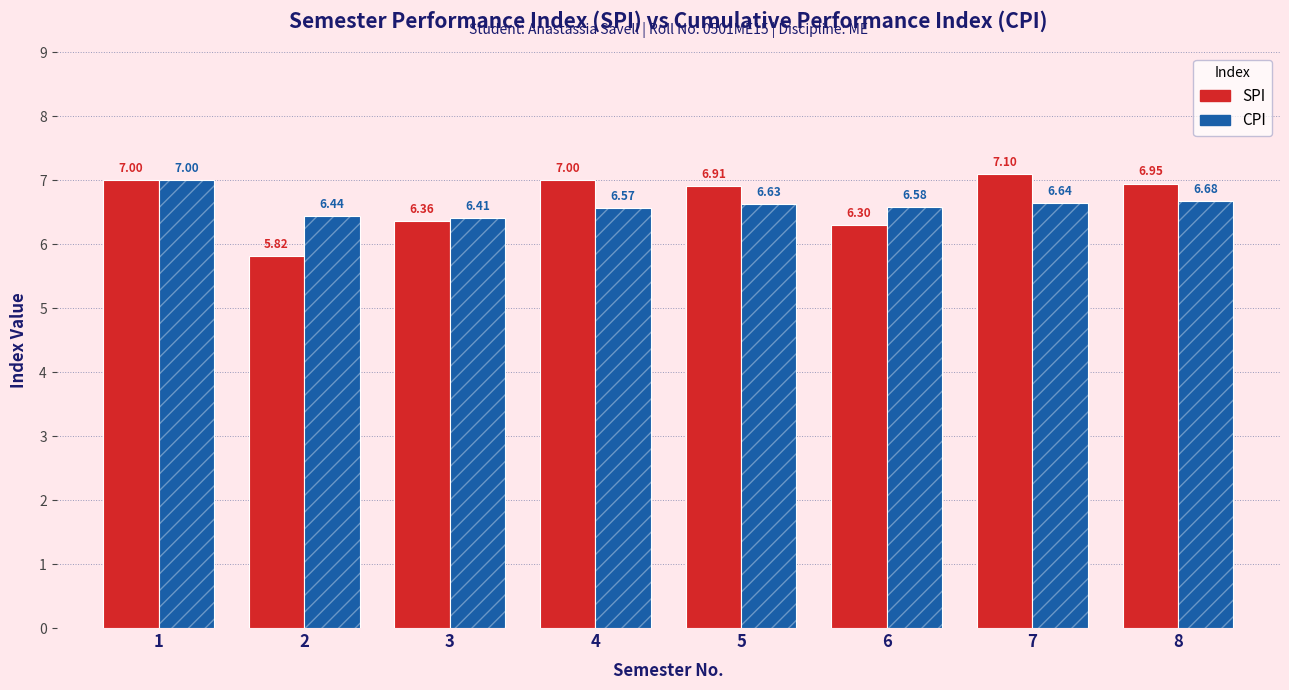

Count the number of data series in this chart.

2